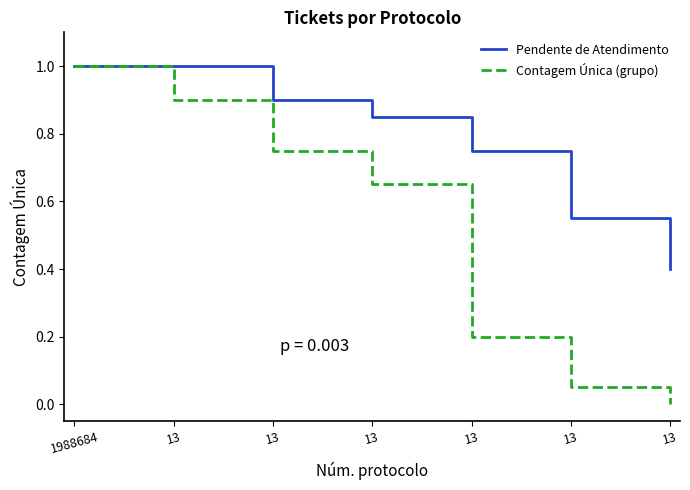

True or false: Pendente de Atendimento has more than 0 interior local peaks.

False